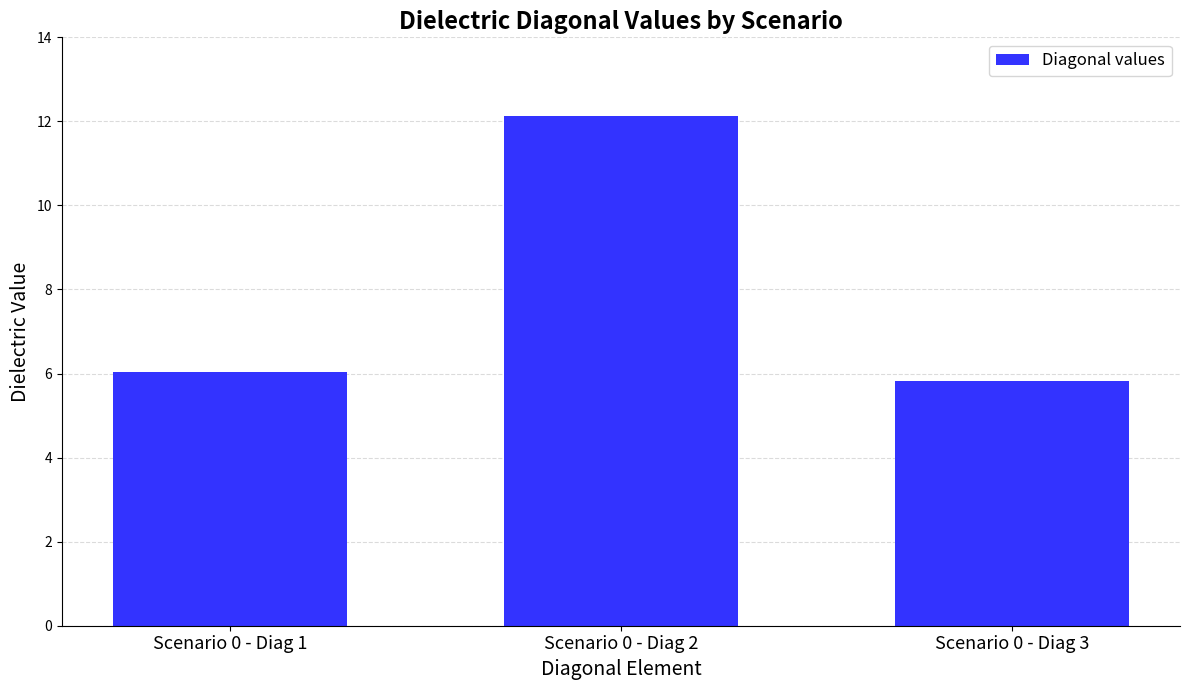

Is it true that the value at Scenario 0 - Diag 2 is 12.1?

True